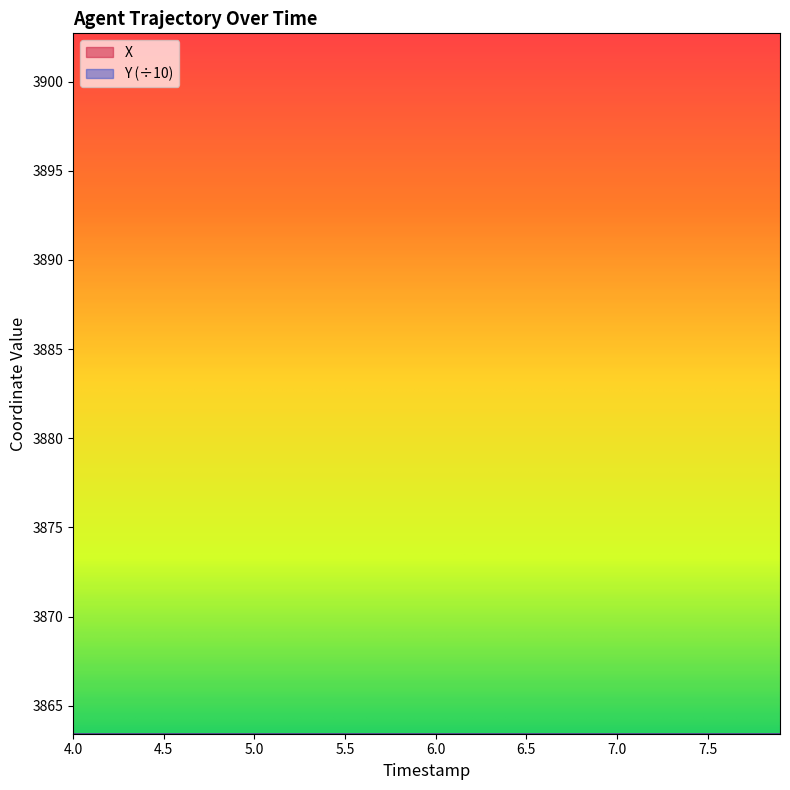

What is the minimum value for Y?

386.8